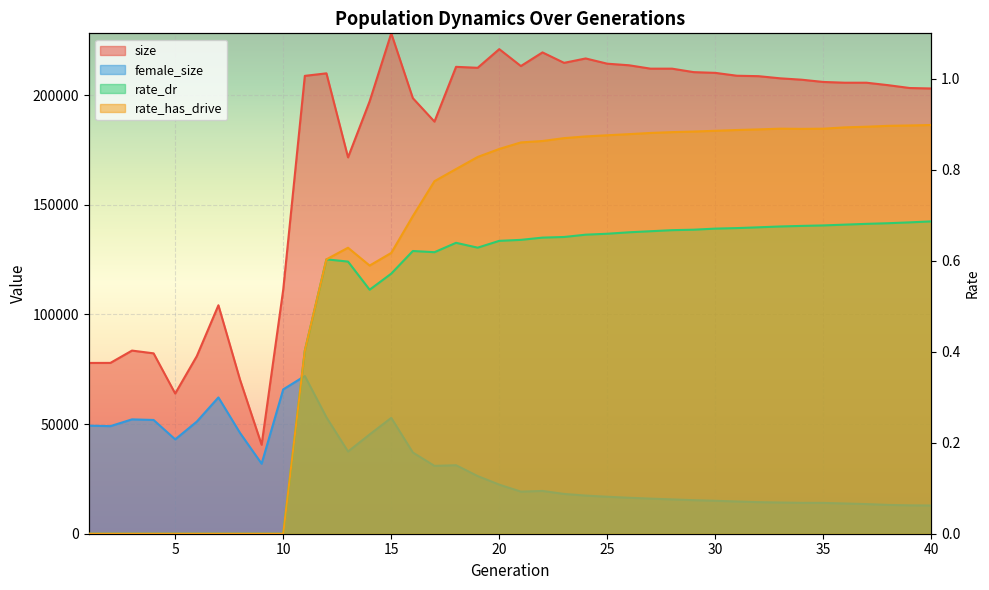

Which series has the largest total across all categories?

size